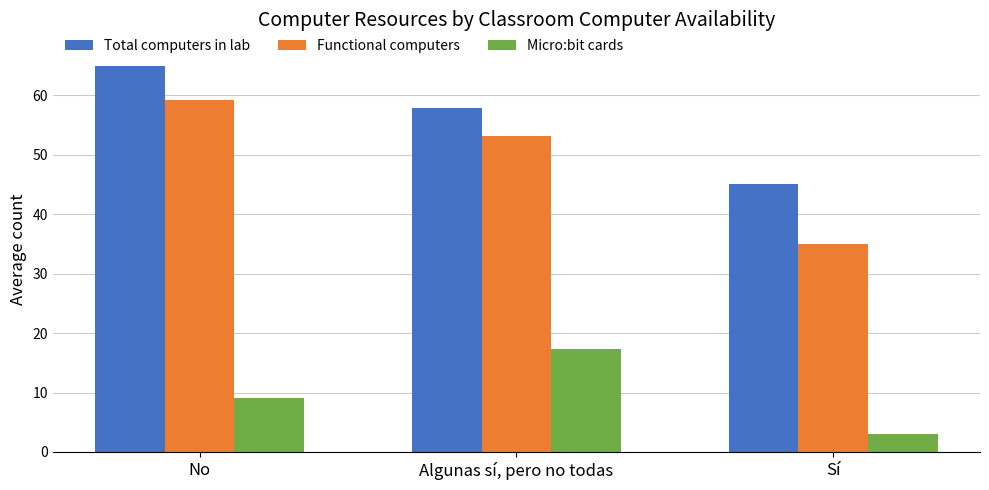

Which category has the lowest value across all series?

Sí